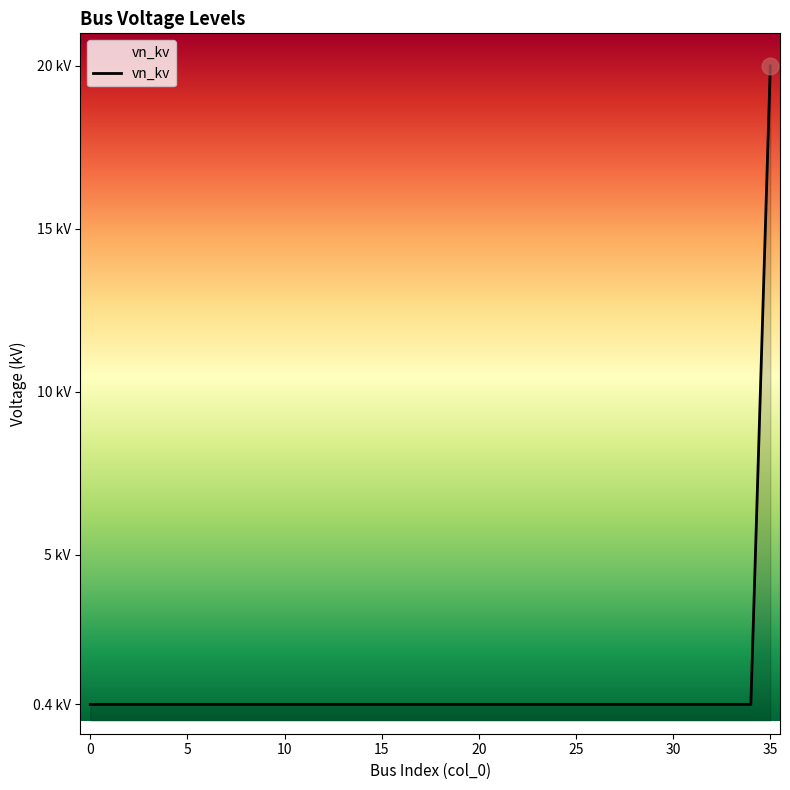

What is the sum of all values?

34.0